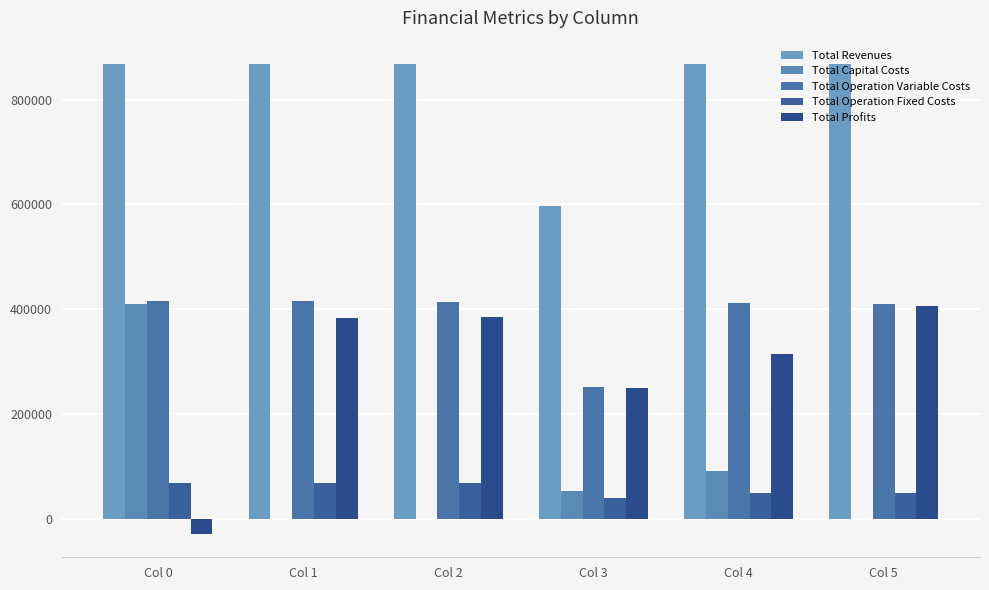

Which category has the highest value across all series?

Col 0